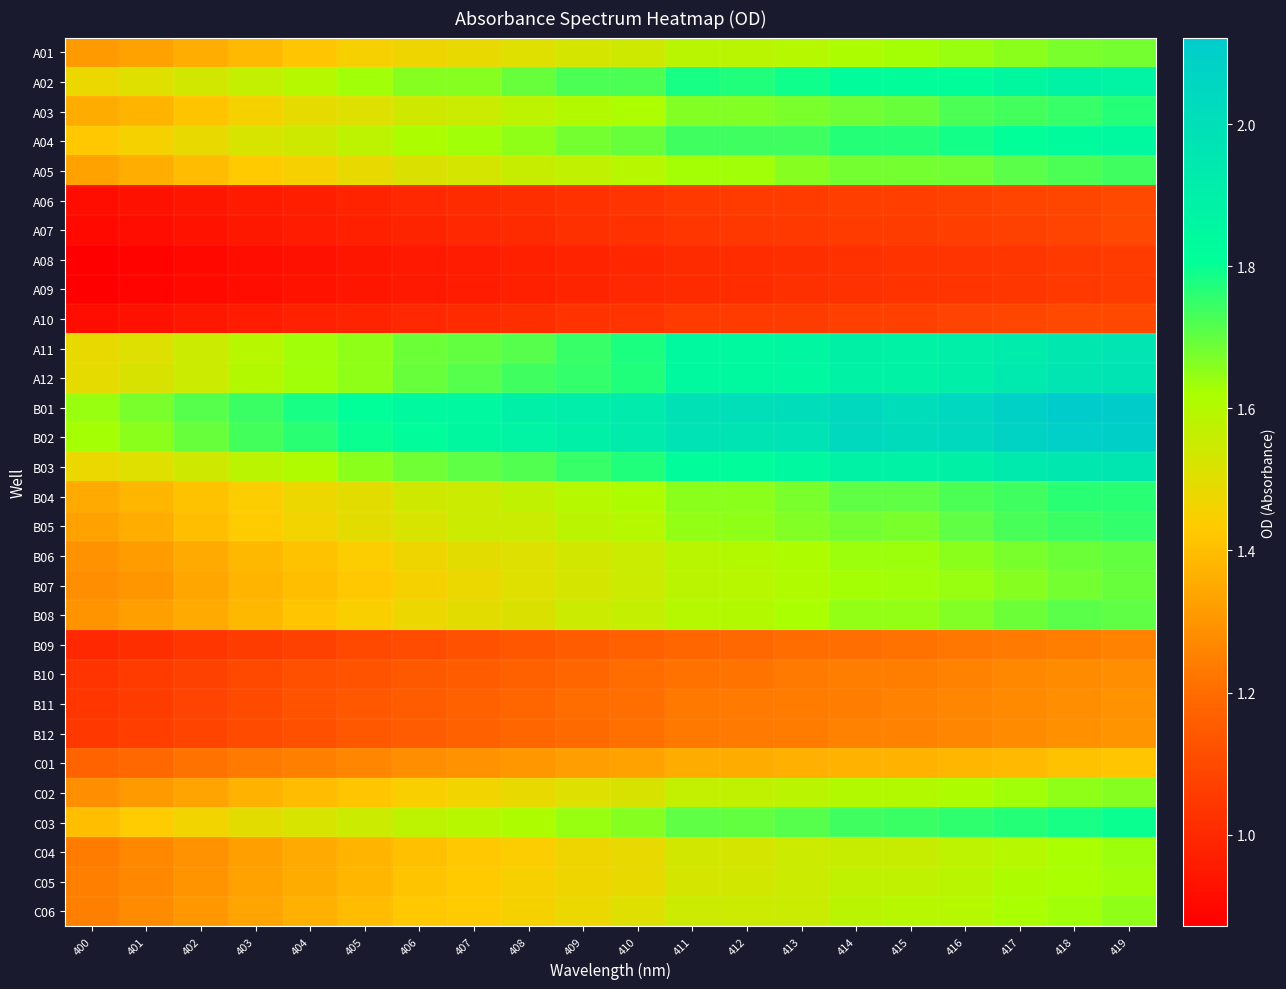

What is the smallest value displayed?

0.9